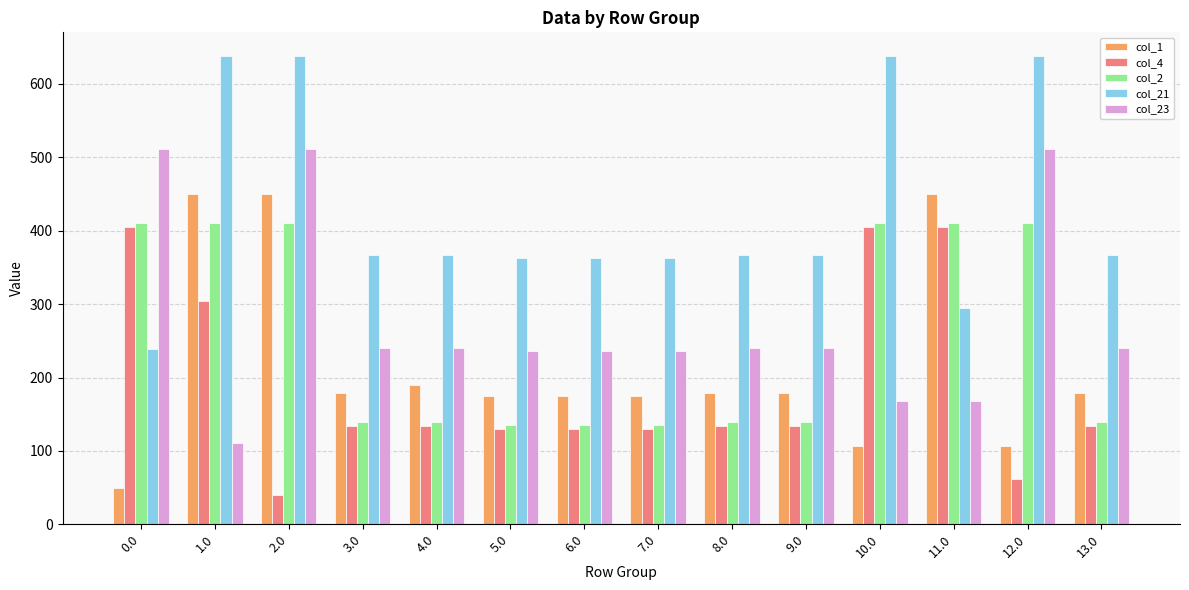

The value of col_1 at 5.0 is 174.5. True or false?

True